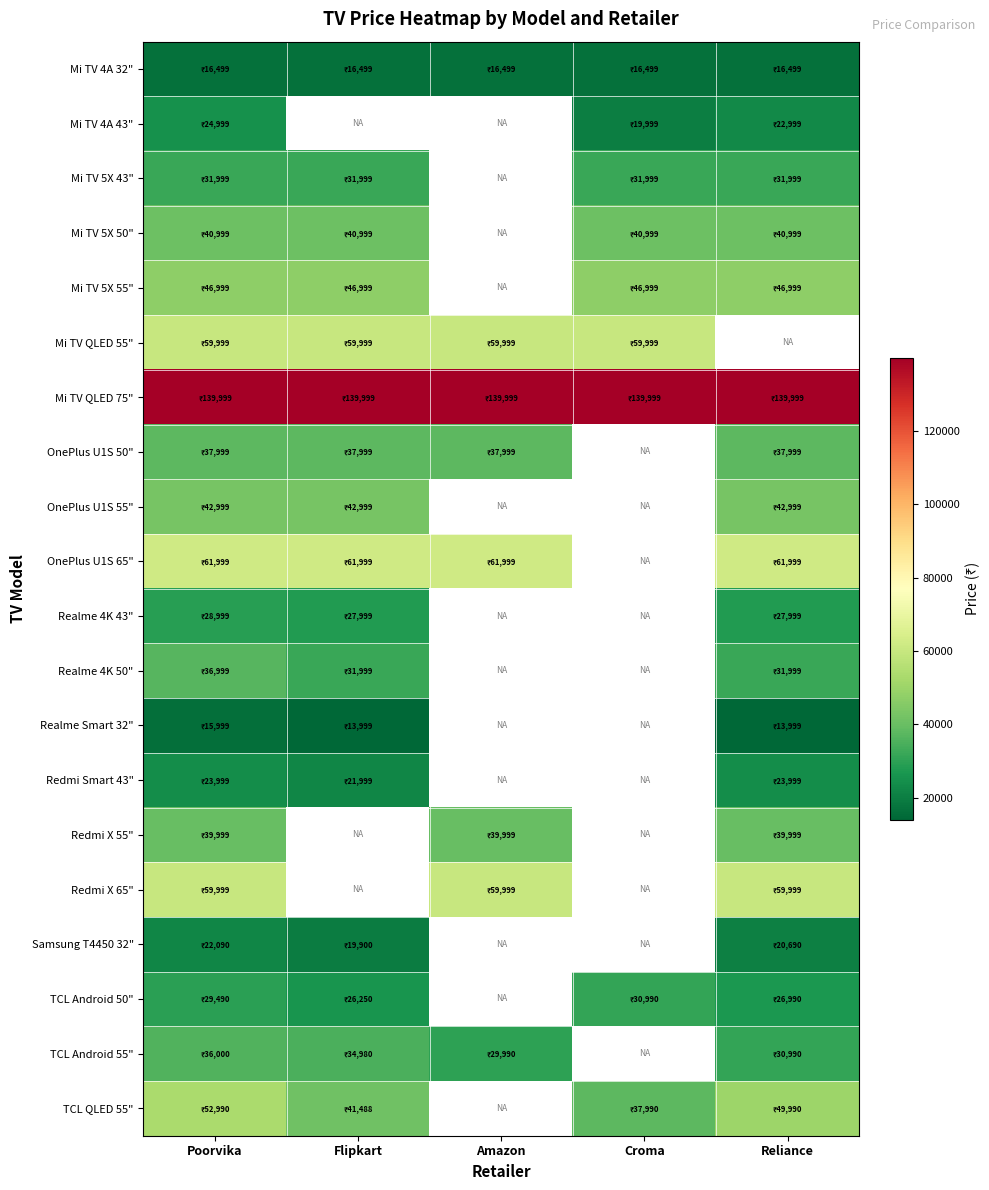

How many values in OnePlus U1S 50" are above zero?

4